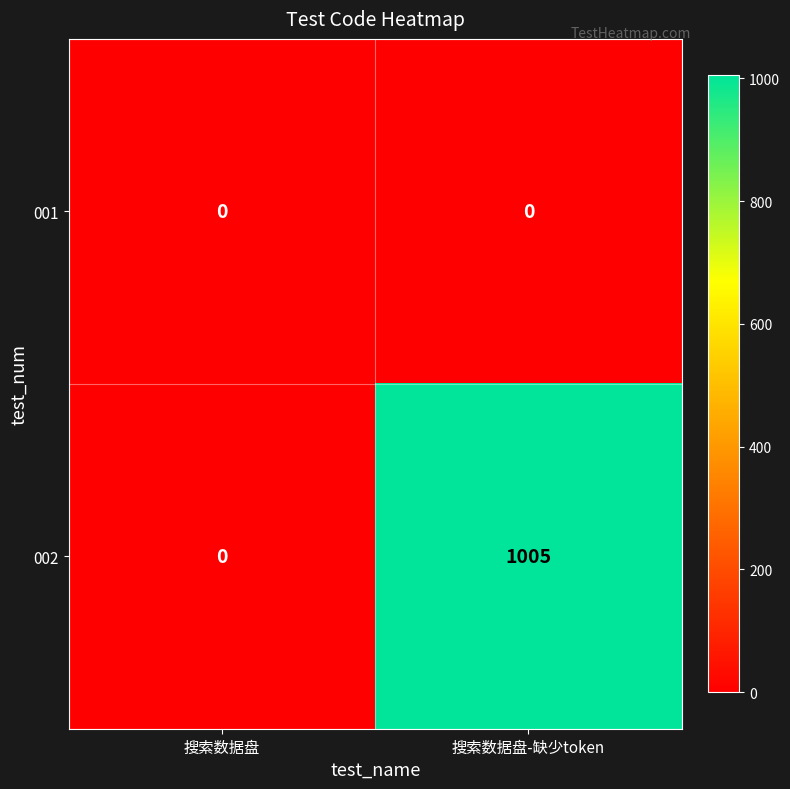

Which series changed the most between 搜索数据盘 and 搜索数据盘-缺少token?

002